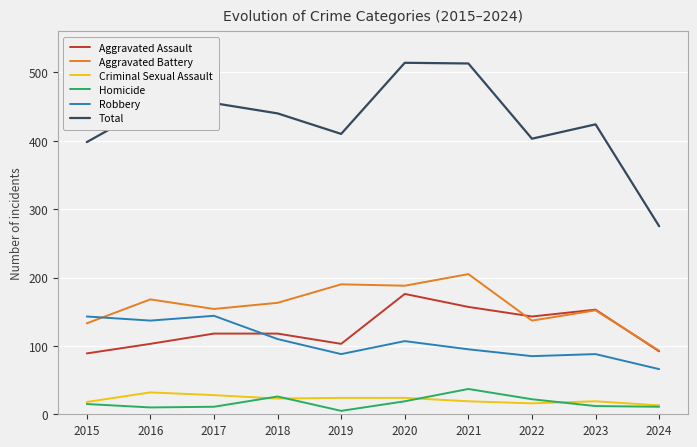

What are all the series names shown in the legend?

Aggravated Assault, Aggravated Battery, Criminal Sexual Assault, Homicide, Robbery, Total